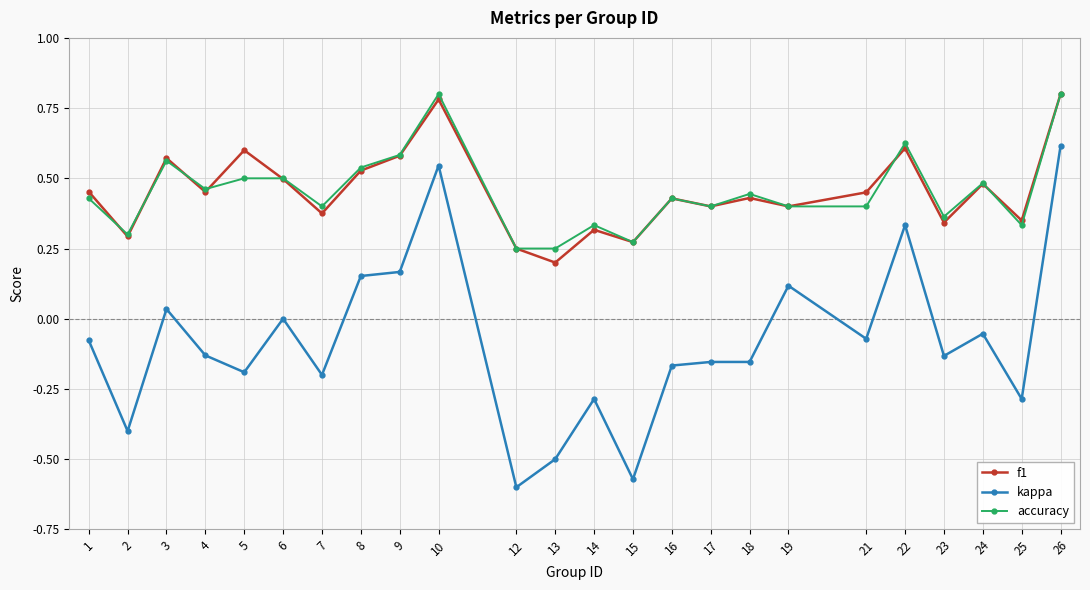

What is the sum of the kappa values at 26 and 19?

0.7